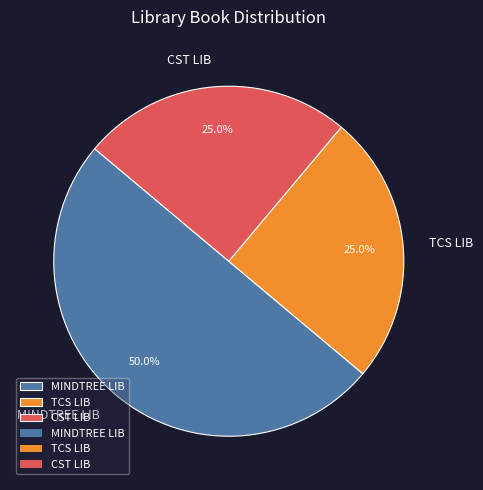

Which slice is the largest?

MINDTREE LIB